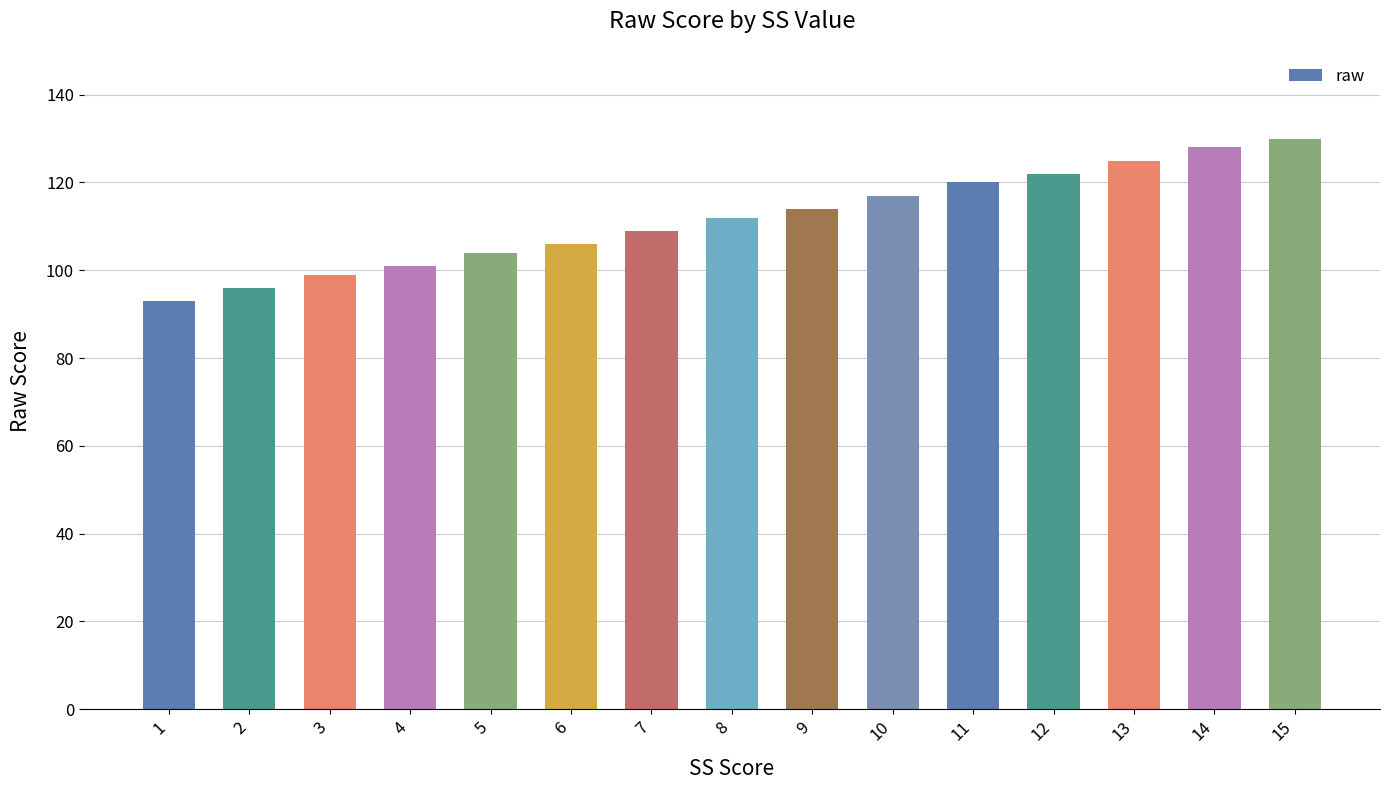

What is the greatest value displayed?

130